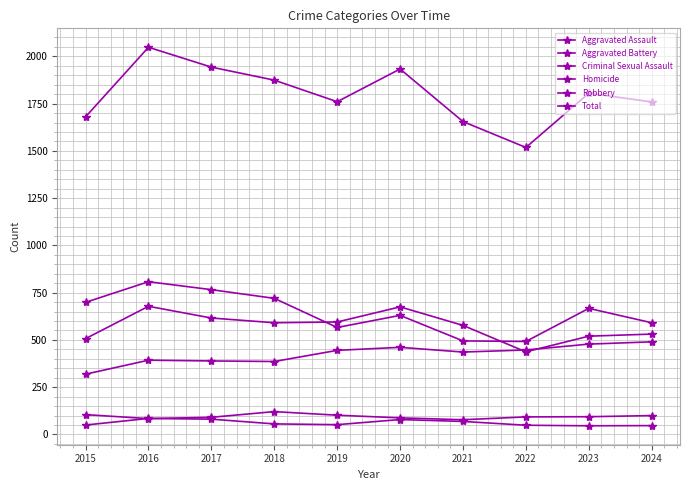

True or false: Aggravated Assault and Homicide intersect in this chart.

False